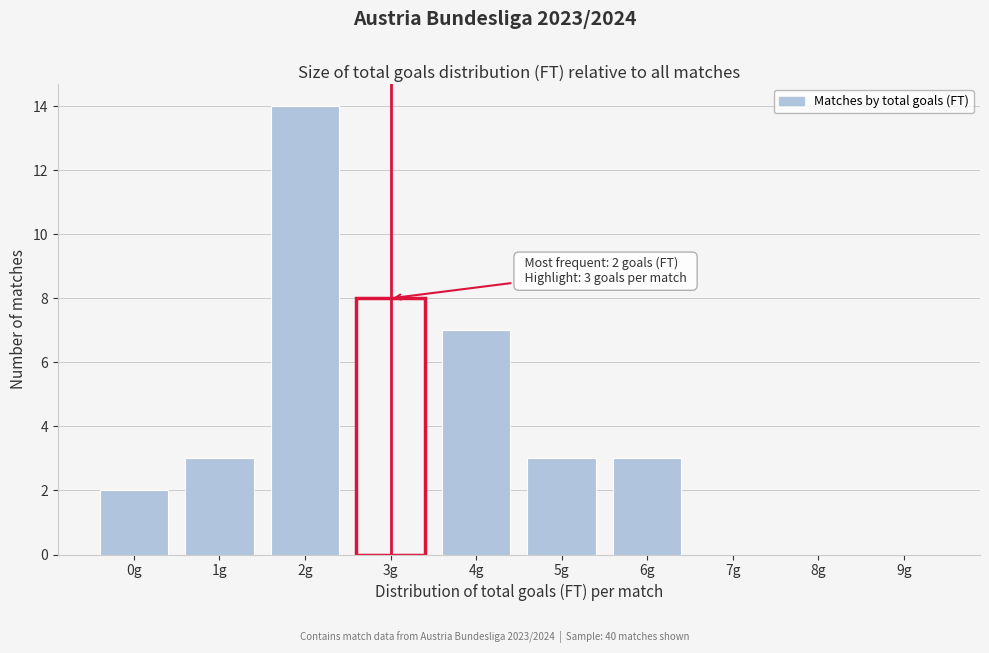

Reading left to right, list all the values displayed in this chart.

0g=2	1g=3	2g=14	3g=8	4g=7	5g=3	6g=3	7g=0	8g=0	9g=0